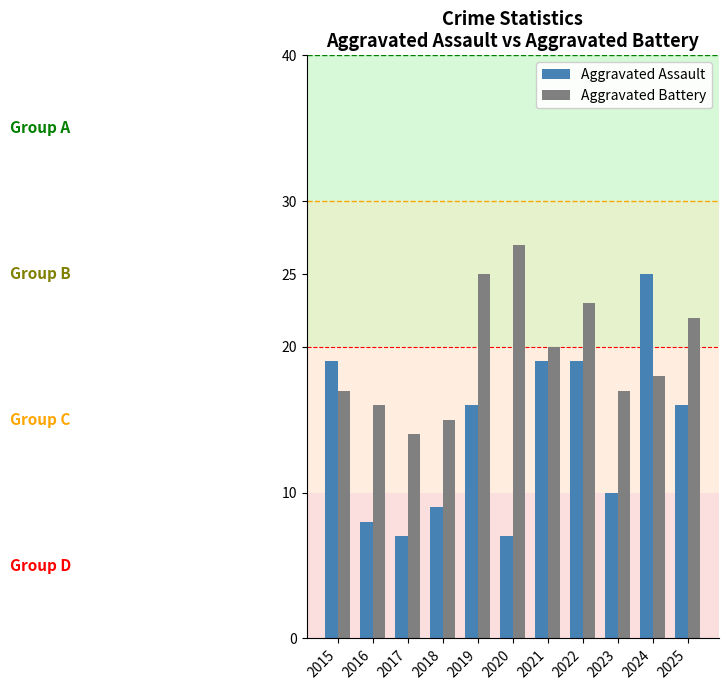

What is the value of the Aggravated Assault bar at the 8th from the left?

19